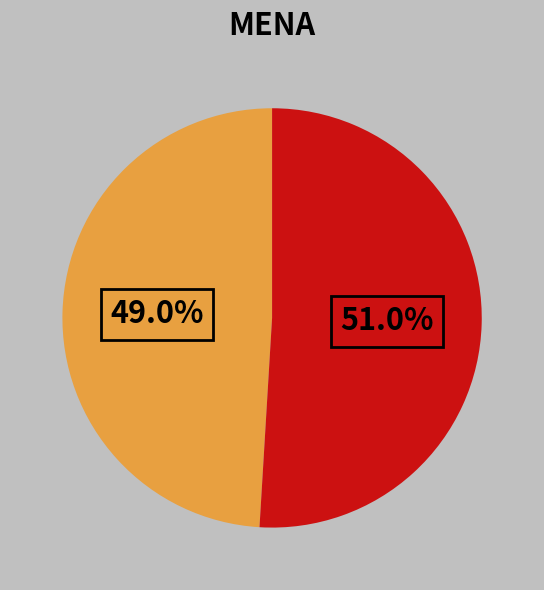

Is there any slice that represents more than half of the pie?

Yes